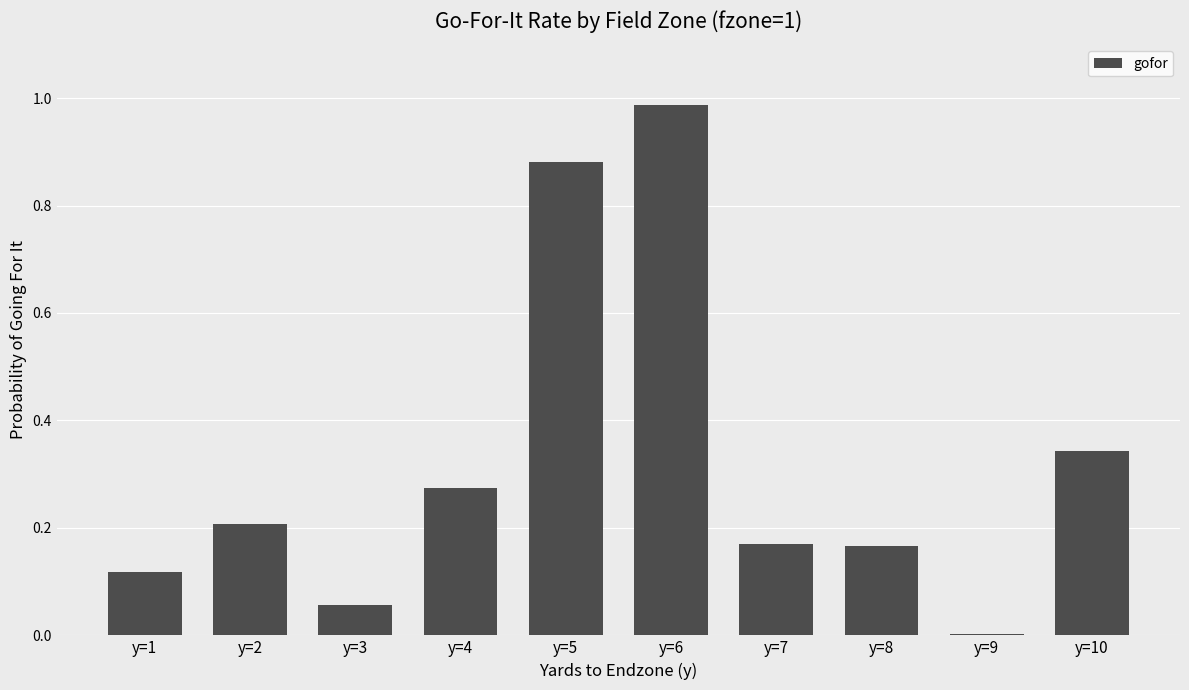

The chart shows a value of 0.2 at y=1. True or false?

False